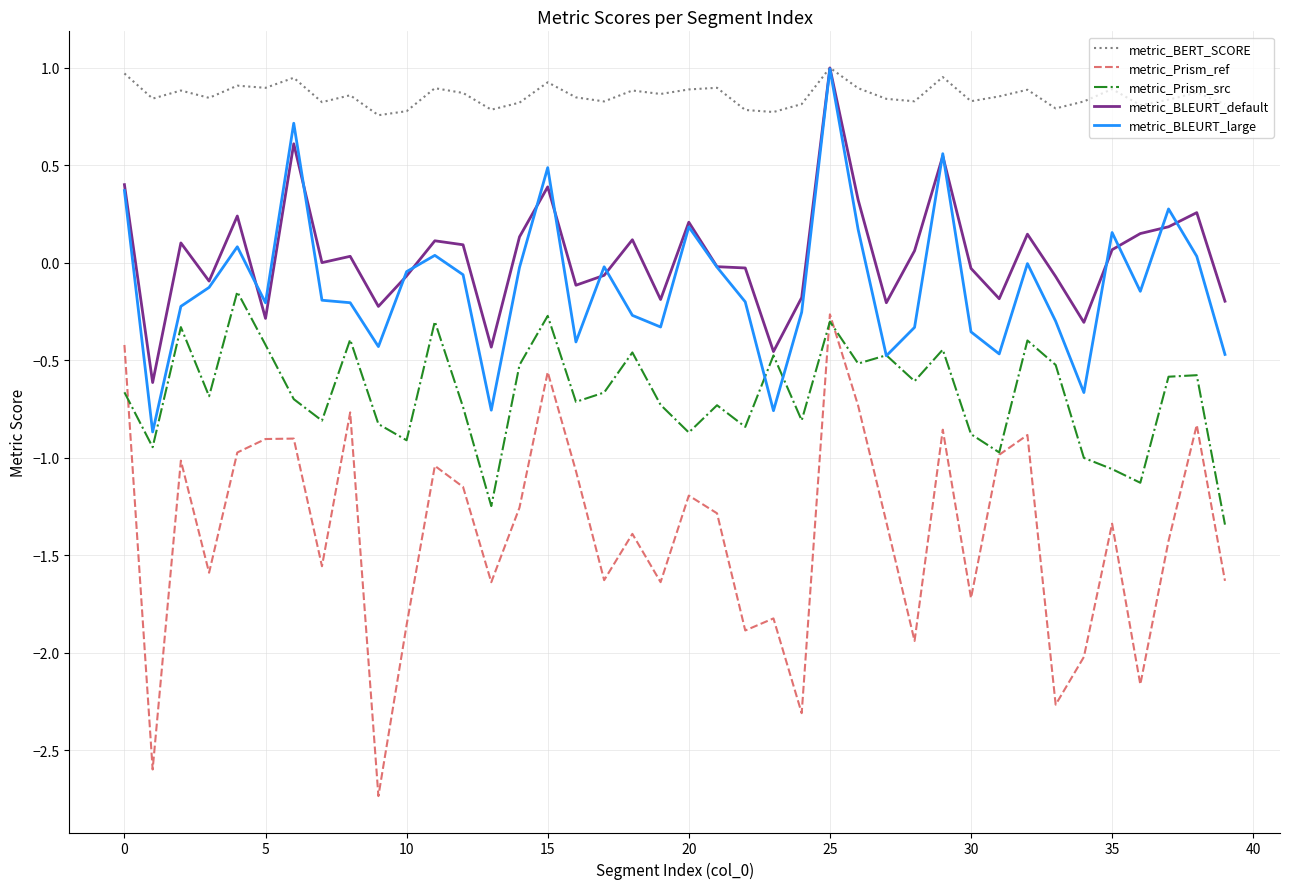

Which series has the largest total across all categories?

metric_BERT_SCORE